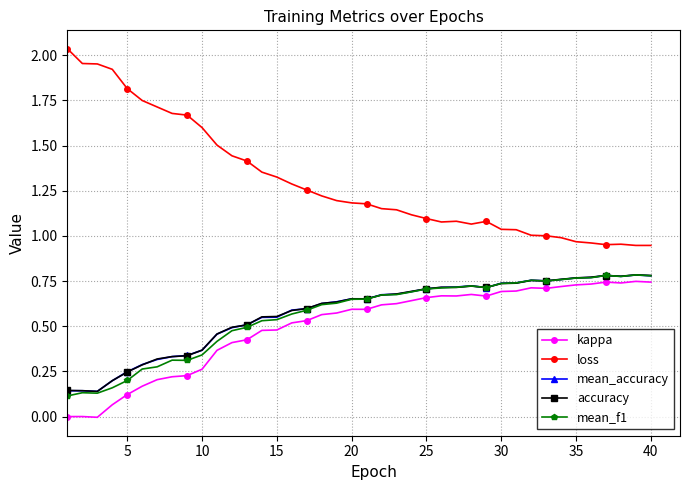

True or false: loss and accuracy intersect in this chart.

False